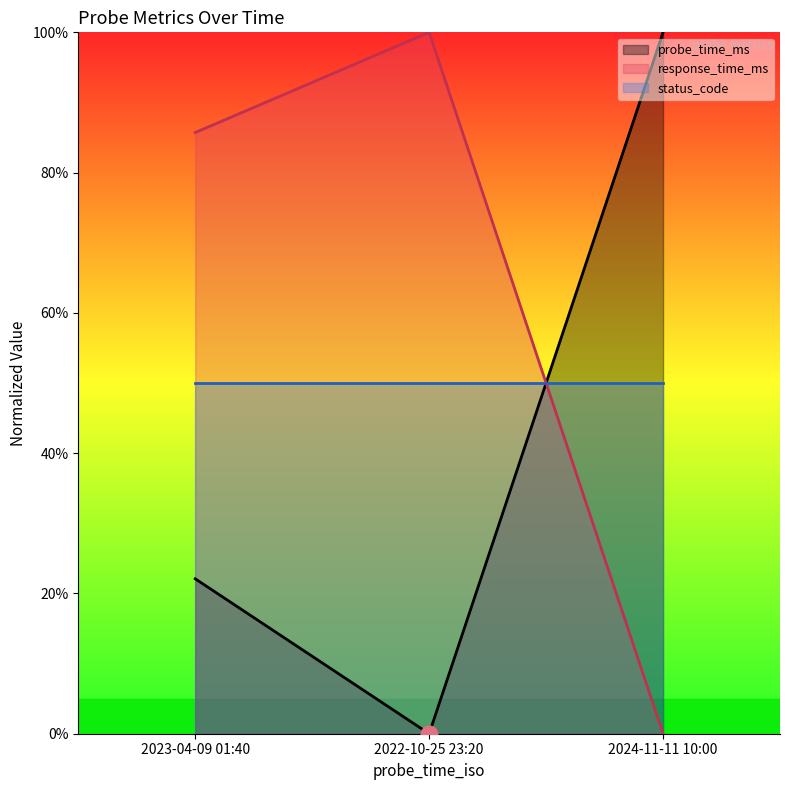

What is the difference between the maximum and minimum values in the probe_time_ms series?

100.0